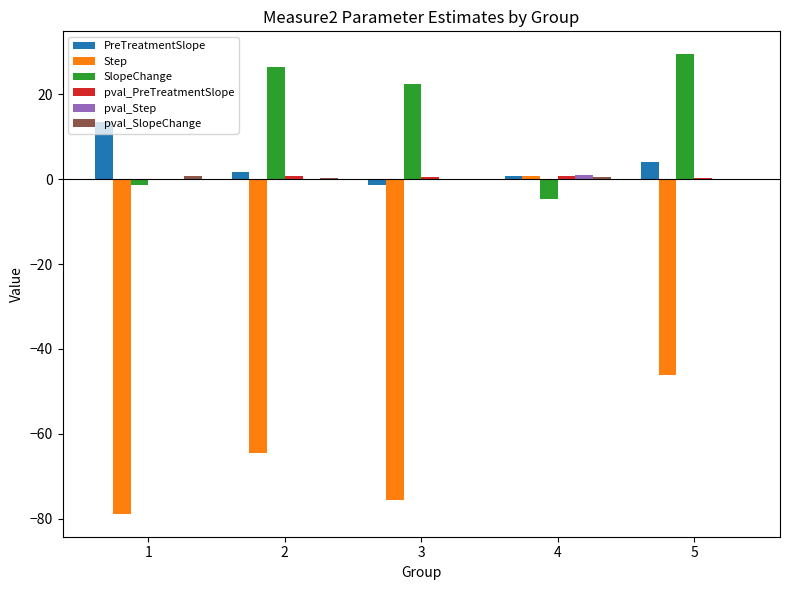

How many distinct data groups are displayed?

6